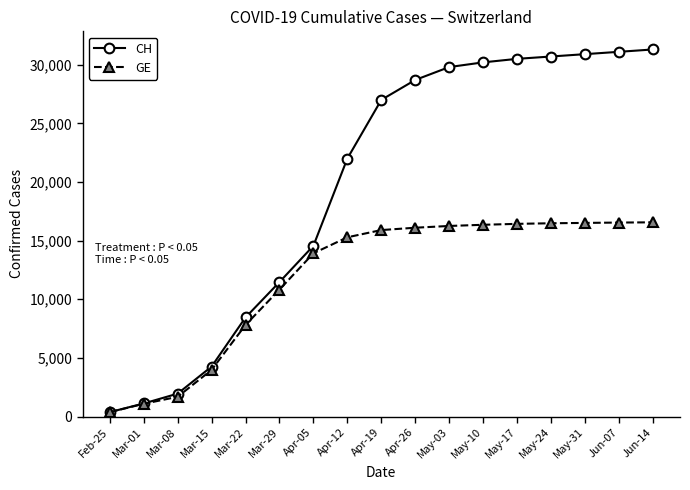

Is it true that GE equals 7421 at Apr-19?

False